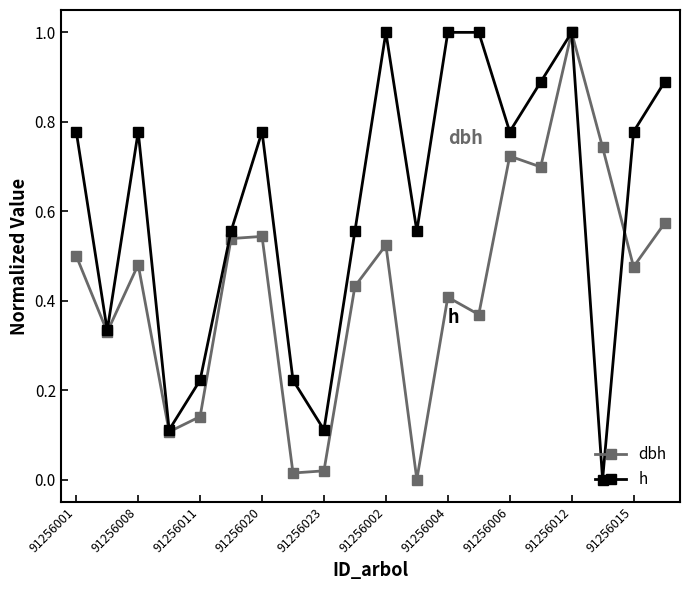

Rank the series by their average value, from highest to lowest.

h, dbh